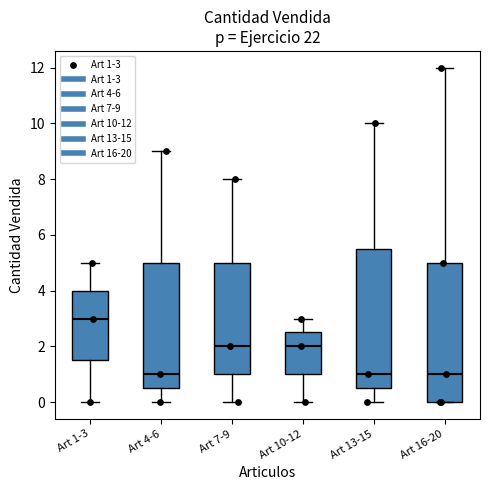

Reading left to right, read every box against the y-axis: the position of its median line, the range the box covers, and the ends of its whiskers. The values are not printed on the chart, so give them approximately, as read against the axis.

Art 1-3: median 3.0, box 1.6 to 4.0, whiskers 0.0 to 5.0
Art 4-6: median 1.0, box 0.6 to 5.0, whiskers 0.0 to 9.0
Art 7-9: median 2.0, box 1.0 to 5.0, whiskers 0.0 to 8.0
Art 10-12: median 2.0, box 1.0 to 2.6, whiskers 0.0 to 3.0
Art 13-15: median 1.0, box 0.6 to 5.6, whiskers 0.0 to 10.0
Art 16-20: median 1.0, box 0.0 to 5.0, whiskers 0.0 to 12.0